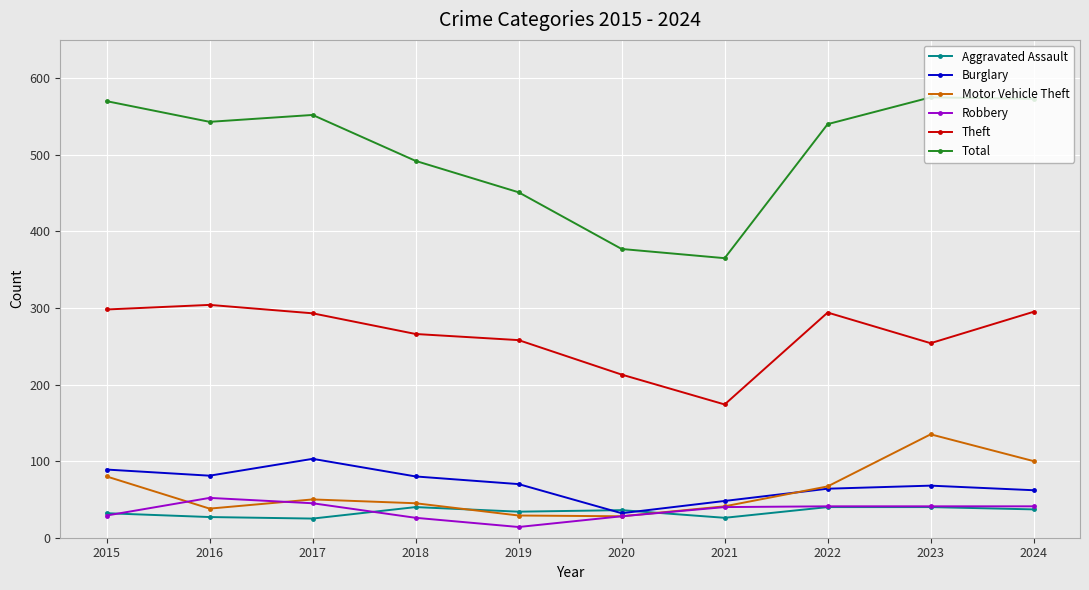

What is the minimum value for Total?

365